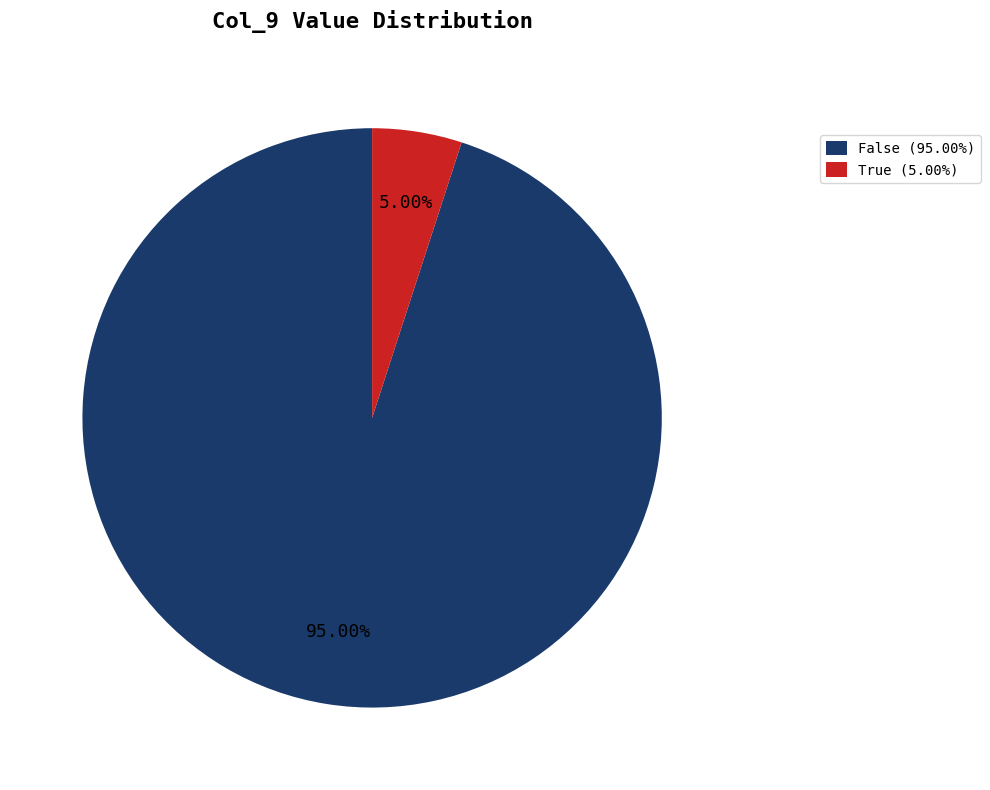

What is the smallest slice in the pie chart?

True